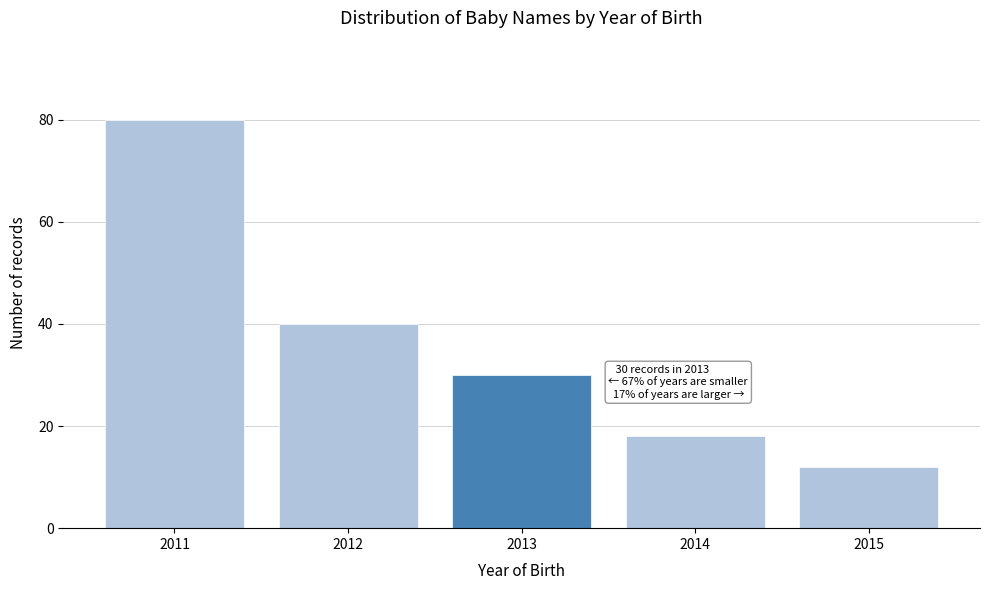

Reading right to left, extract all data points from this chart.

12	18	30	40	80